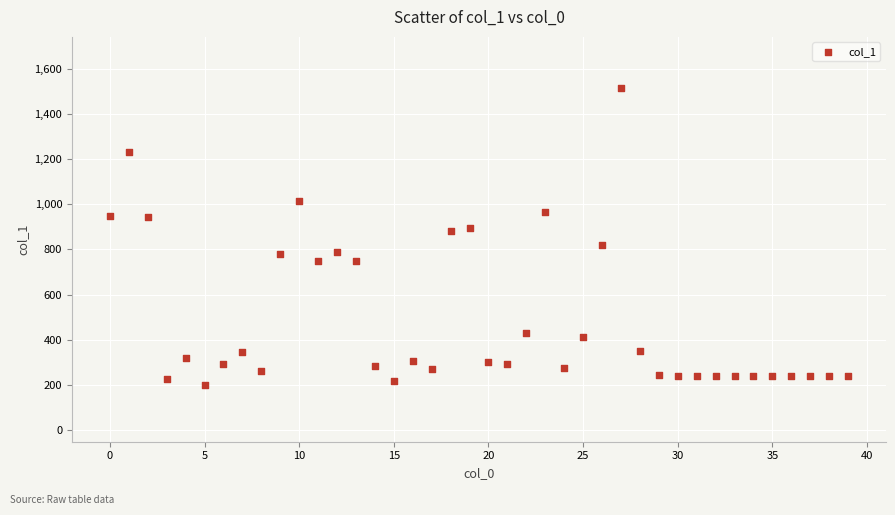

What is the range of Y values (max minus min)?

1311